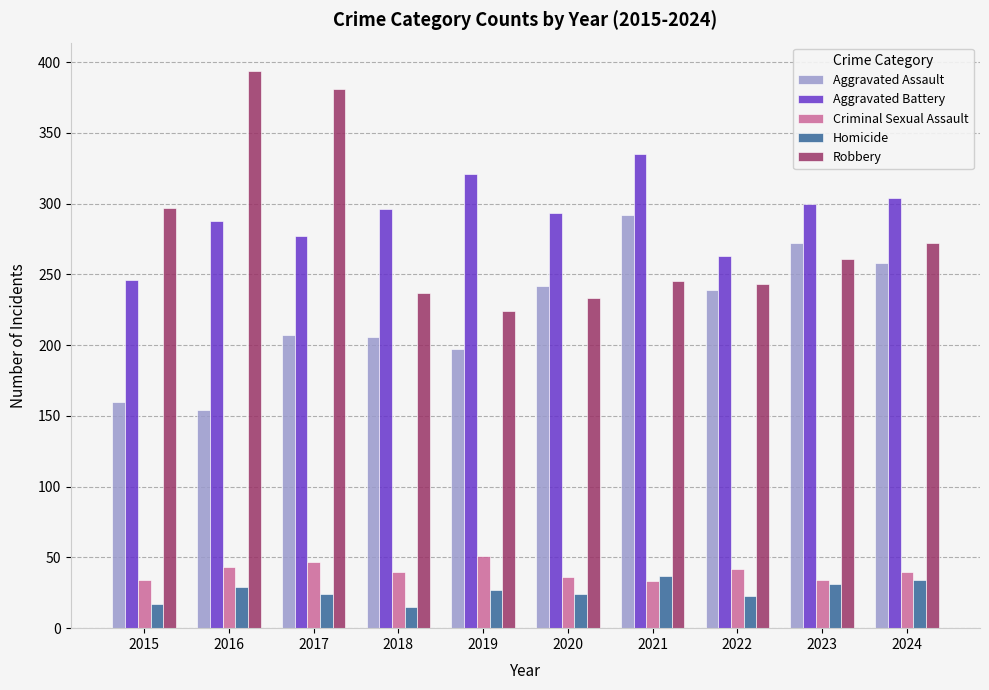

What is the value of the Criminal Sexual Assault bar at the 8th from the left?

42